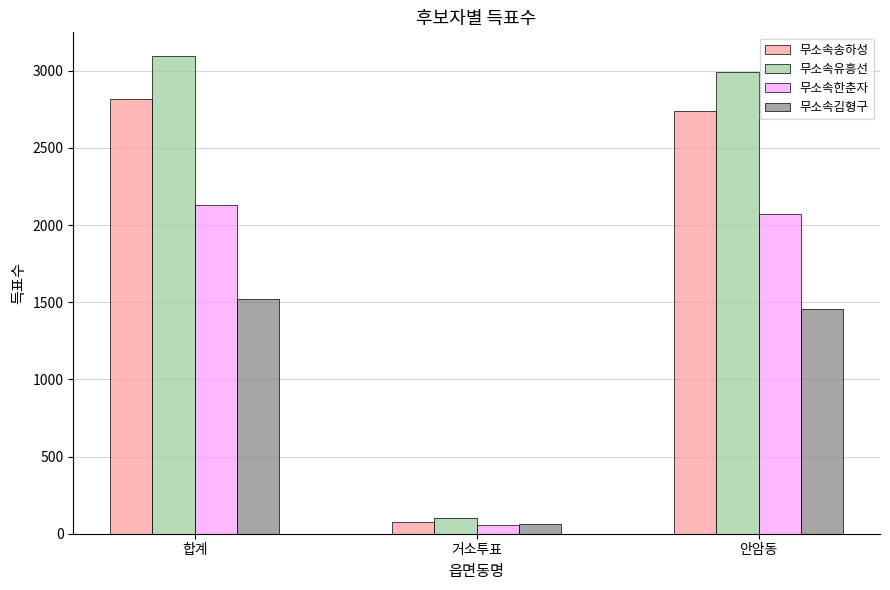

How many groups of bars are there?

3